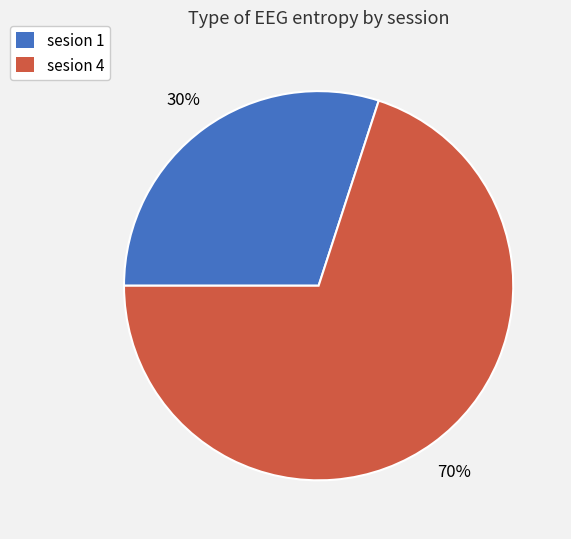

Is it true that sesion 4 is 70% of the pie?

True